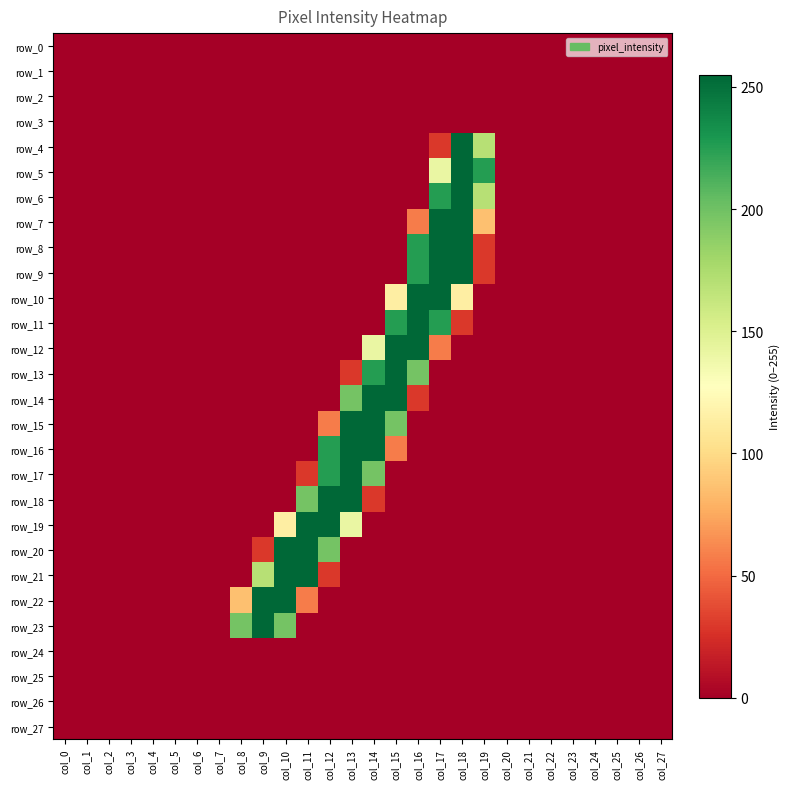

True or false: row_7 has a value of 107 at col_1.

False